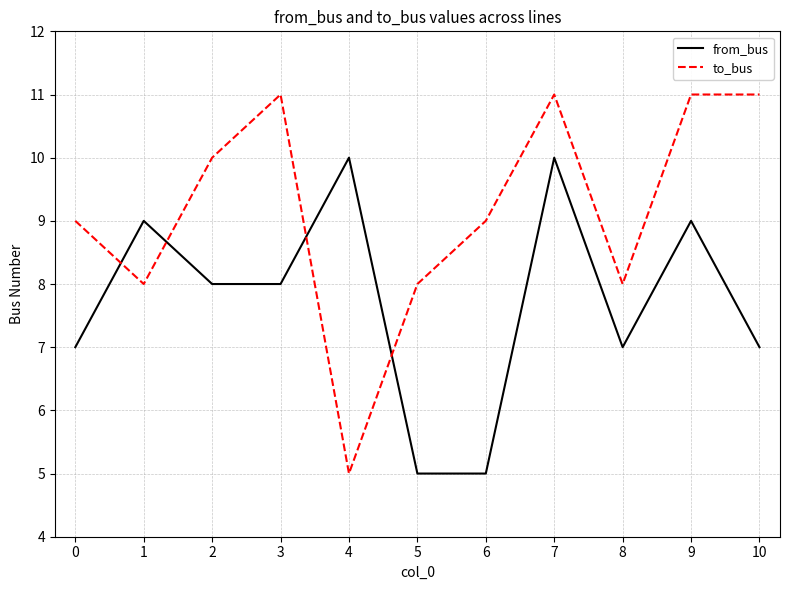

What is the total value across all series at 0?

16